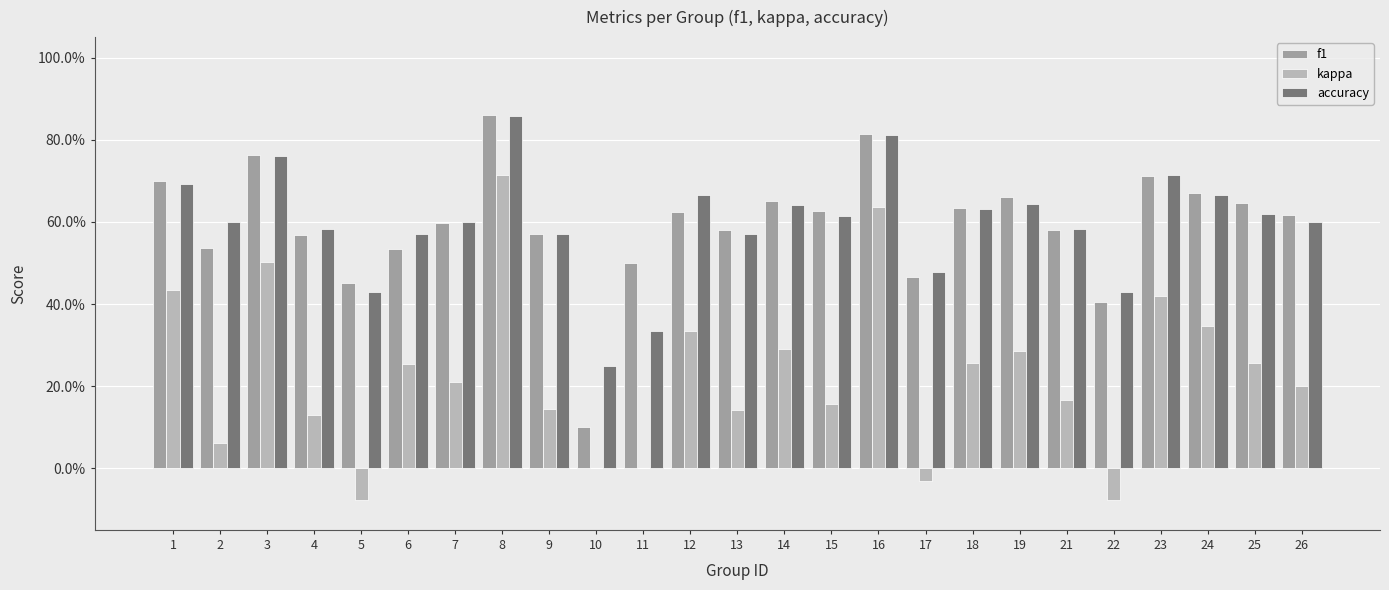

What are all the series names shown in the legend?

f1, kappa, accuracy